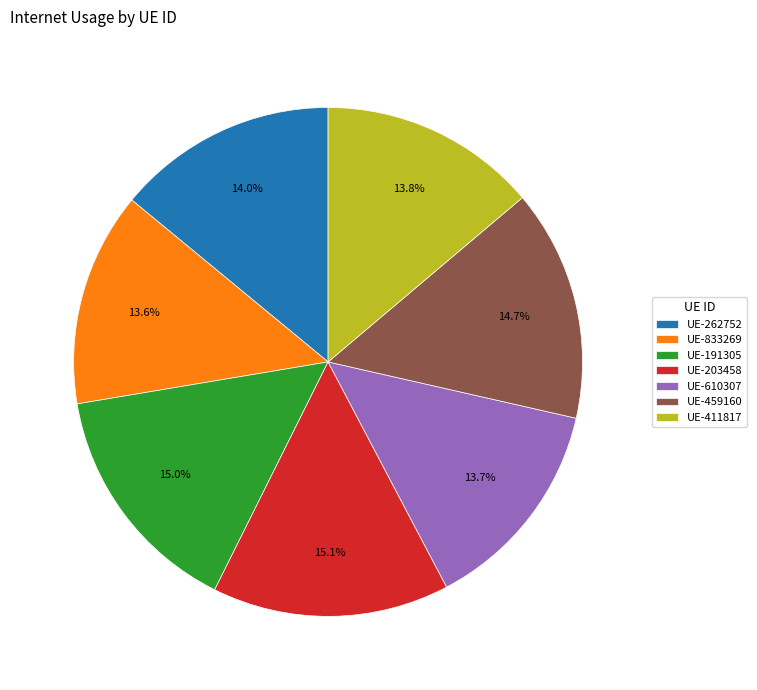

Approximately how many times larger is the value at UE-262752 compared to UE-833269?

1.0